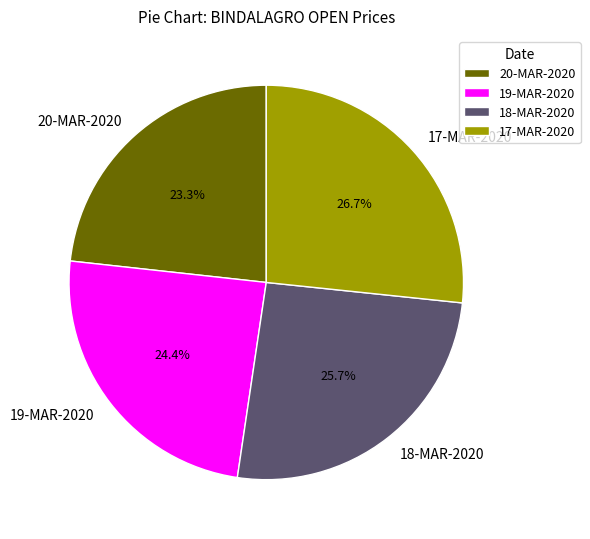

Approximately how many times larger is the value at 17-MAR-2020 compared to 19-MAR-2020?

1.1